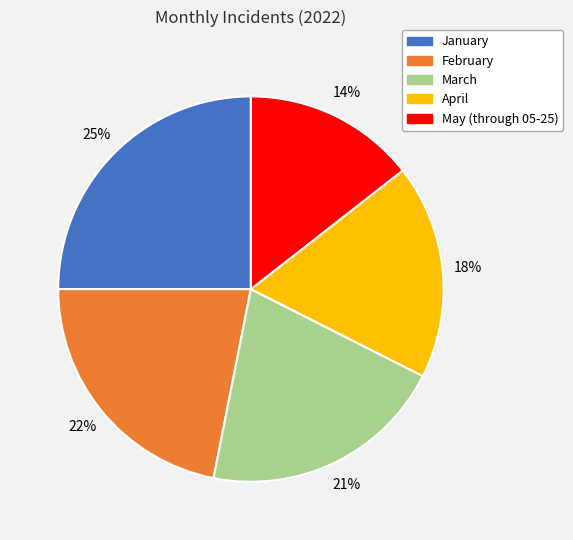

The January slice represents 25% of the pie. True or false?

True